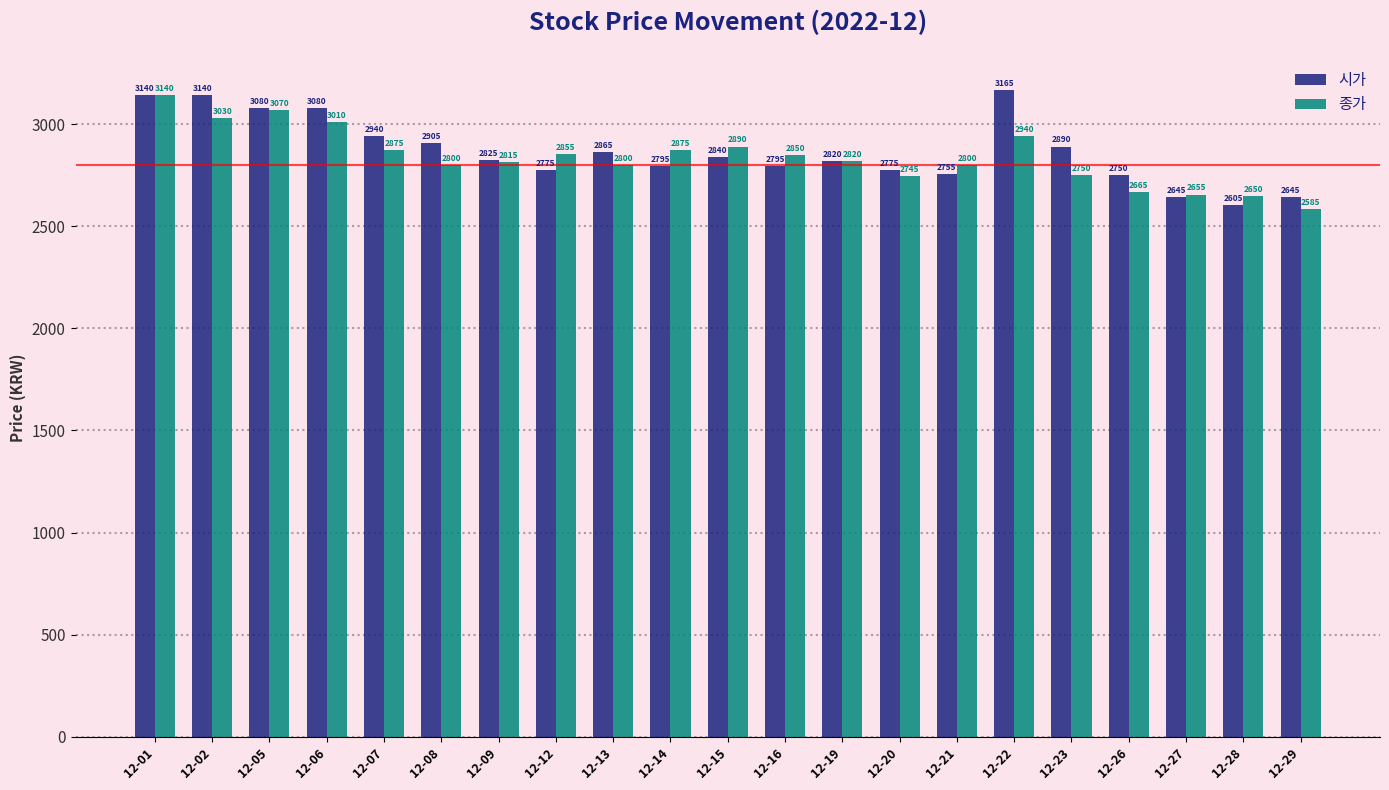

Count the number of data series in this chart.

2